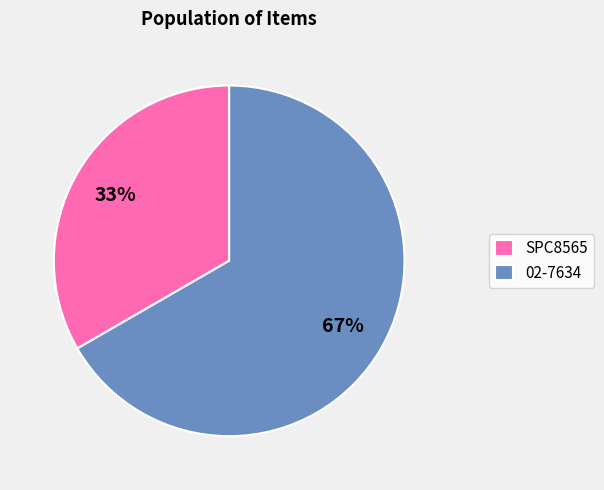

Rank the categories by value from highest to lowest.

02-7634, SPC8565